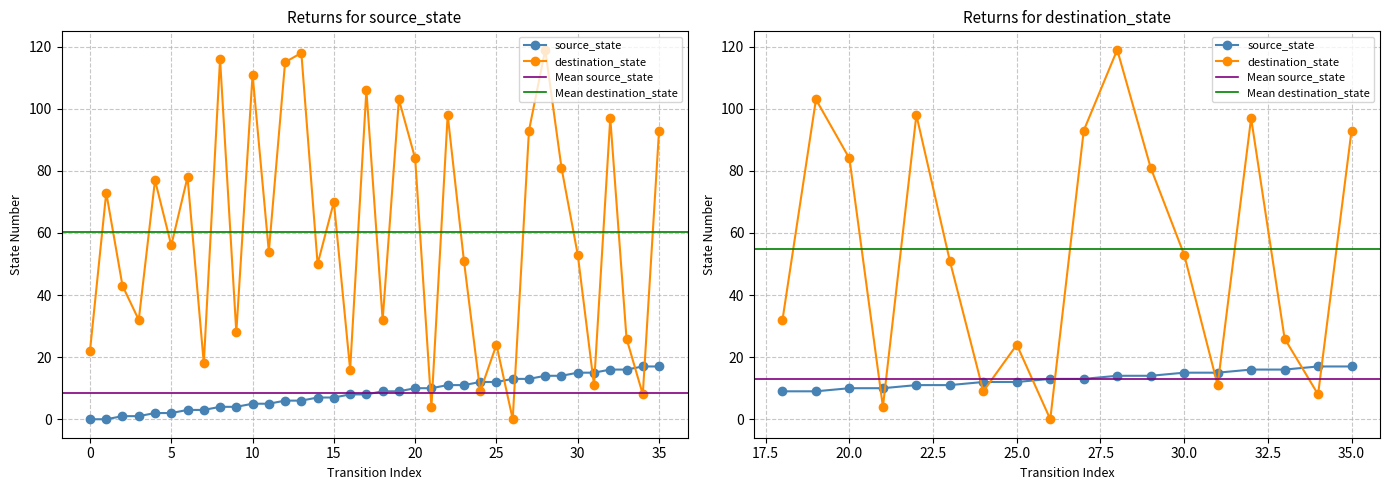

What is the value of the destination_state point at the 29th from the left?

119